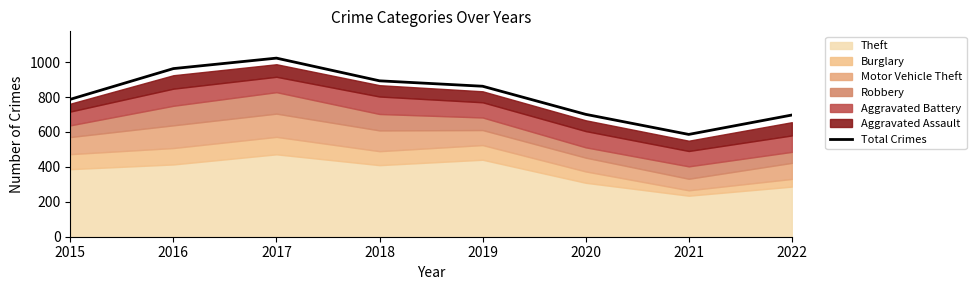

Reading left to right, list all the values displayed in this chart.

787	963	1023	893	862	701	586	697